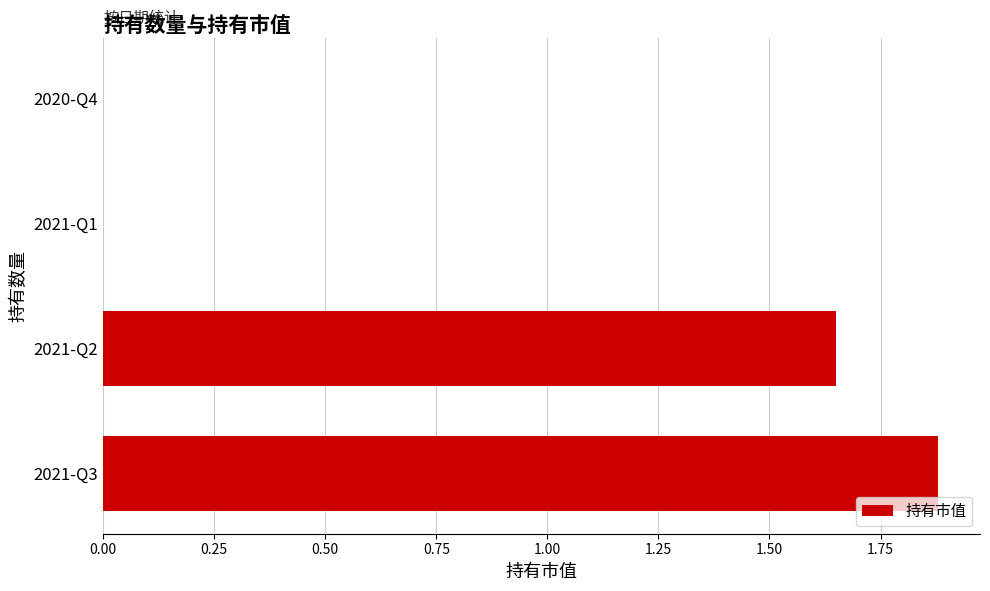

Is it true that the value at 2020-Q4 is -1.3?

False